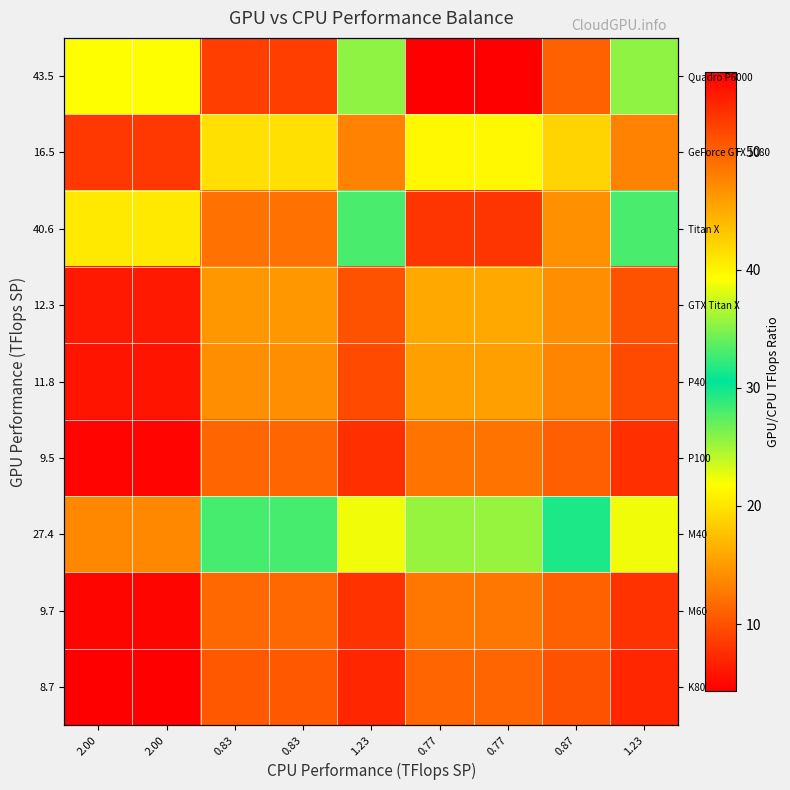

What is the greatest value displayed?

56.7